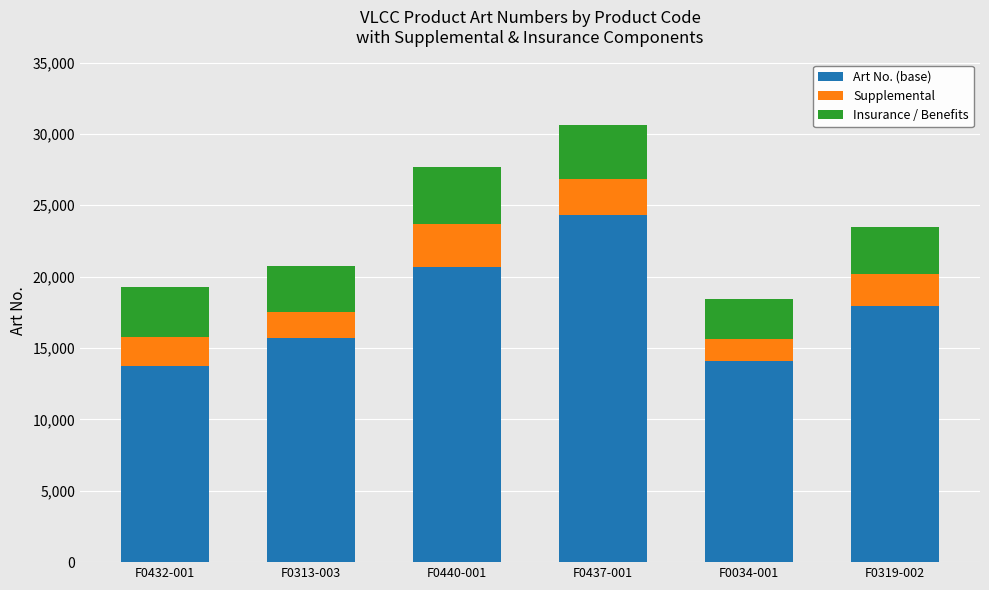

The Art No. (base) series shows 17975 at F0319-002. True or false?

True